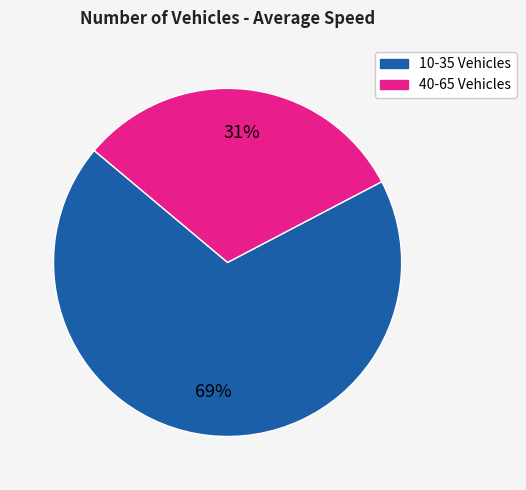

Does any single category account for the majority?

Yes